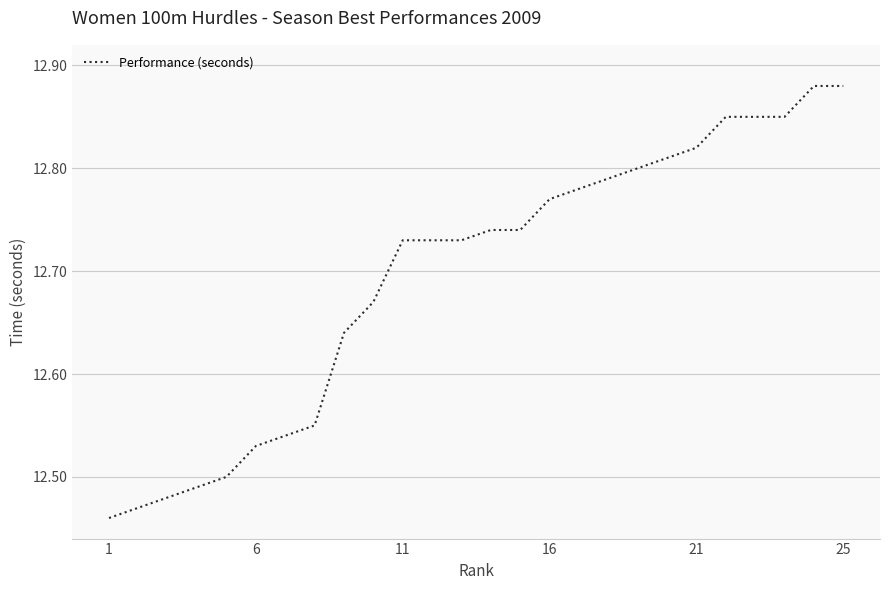

What is the difference between the maximum and minimum values?

0.4